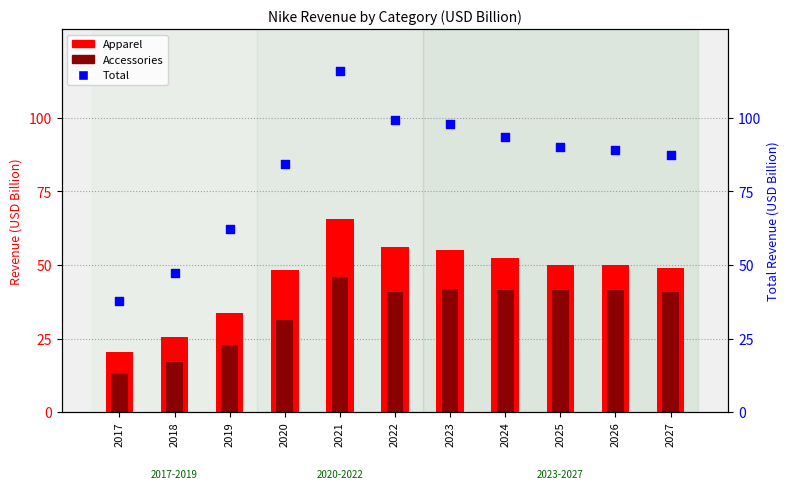

At how many categories does at least one series exceed 95?

3